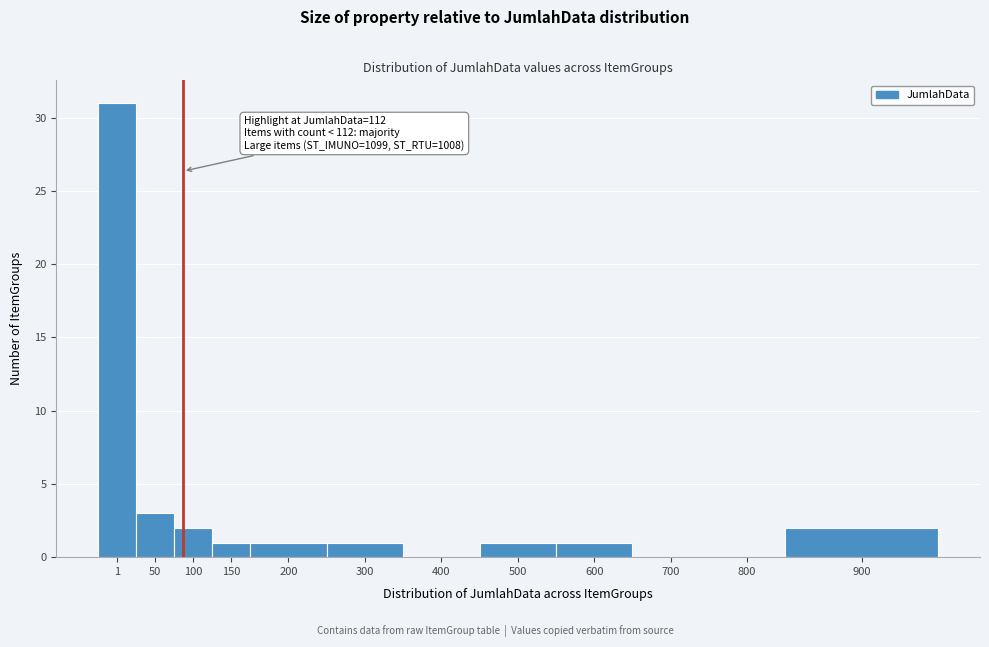

Reading left to right, list all the values displayed in this chart.

1=31	50=3	100=2	150=1	200=1	300=1	400=0	500=1	600=1	700=0	800=0	900=2